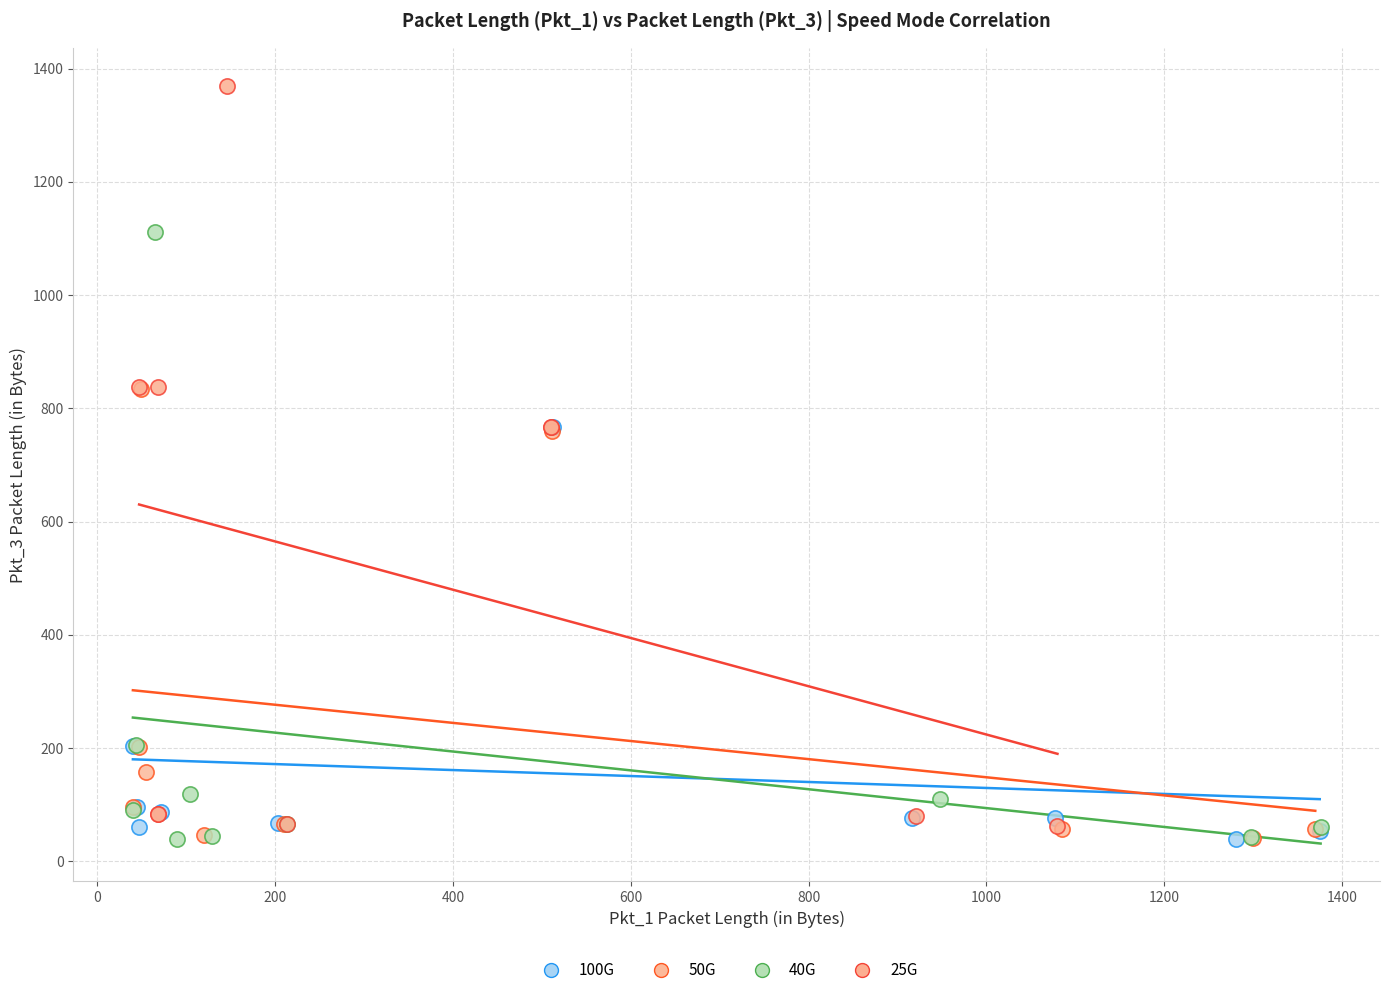

Which series has the widest spread of Y values?

25G